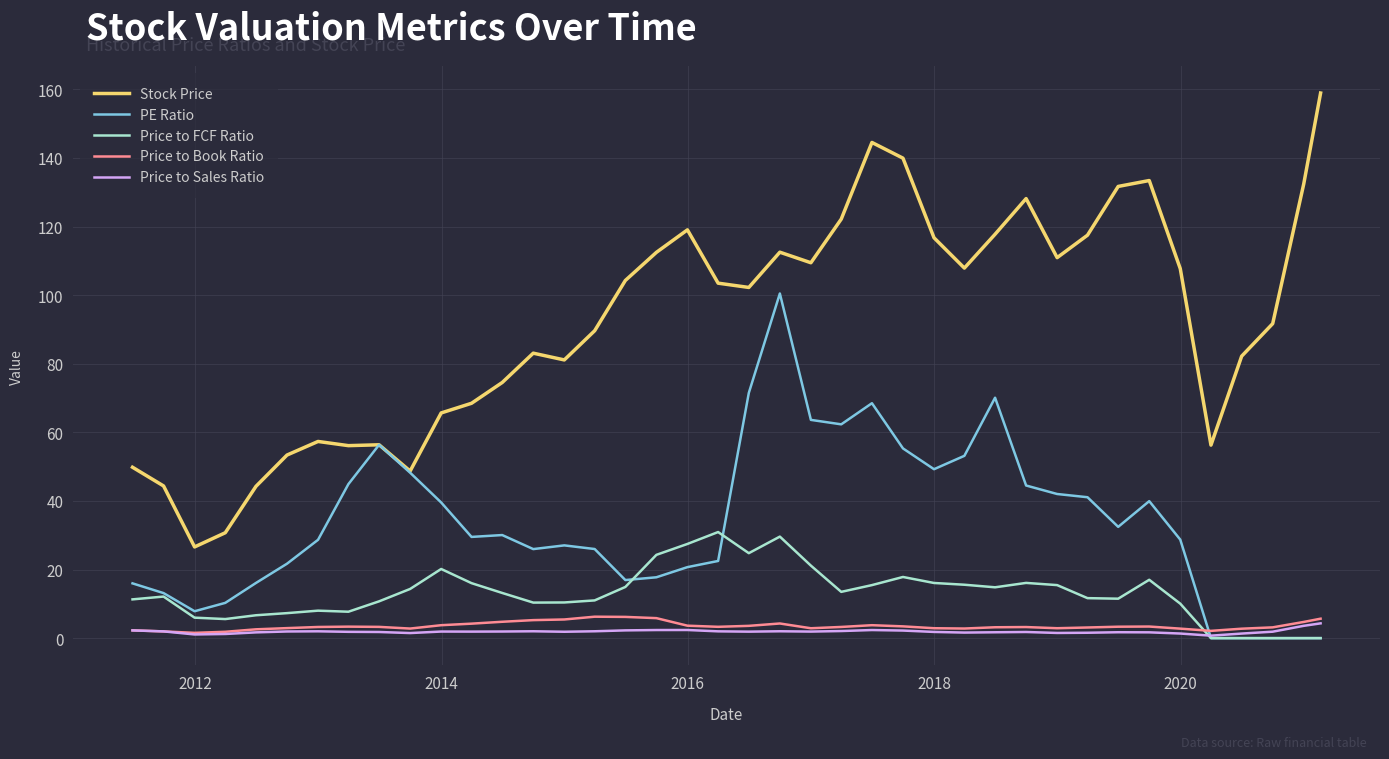

How many lines are shown in the chart?

5